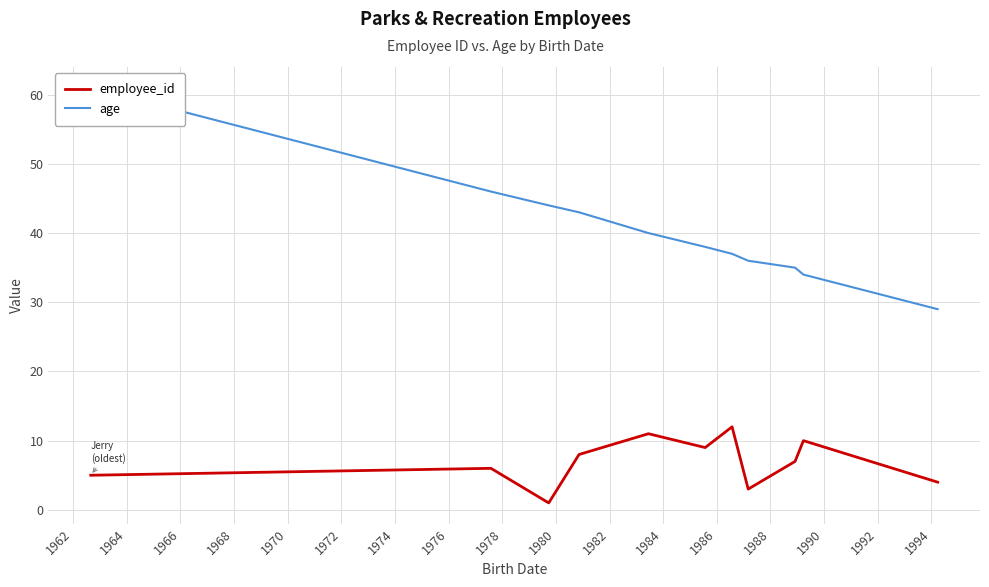

What is the smallest value displayed?

1